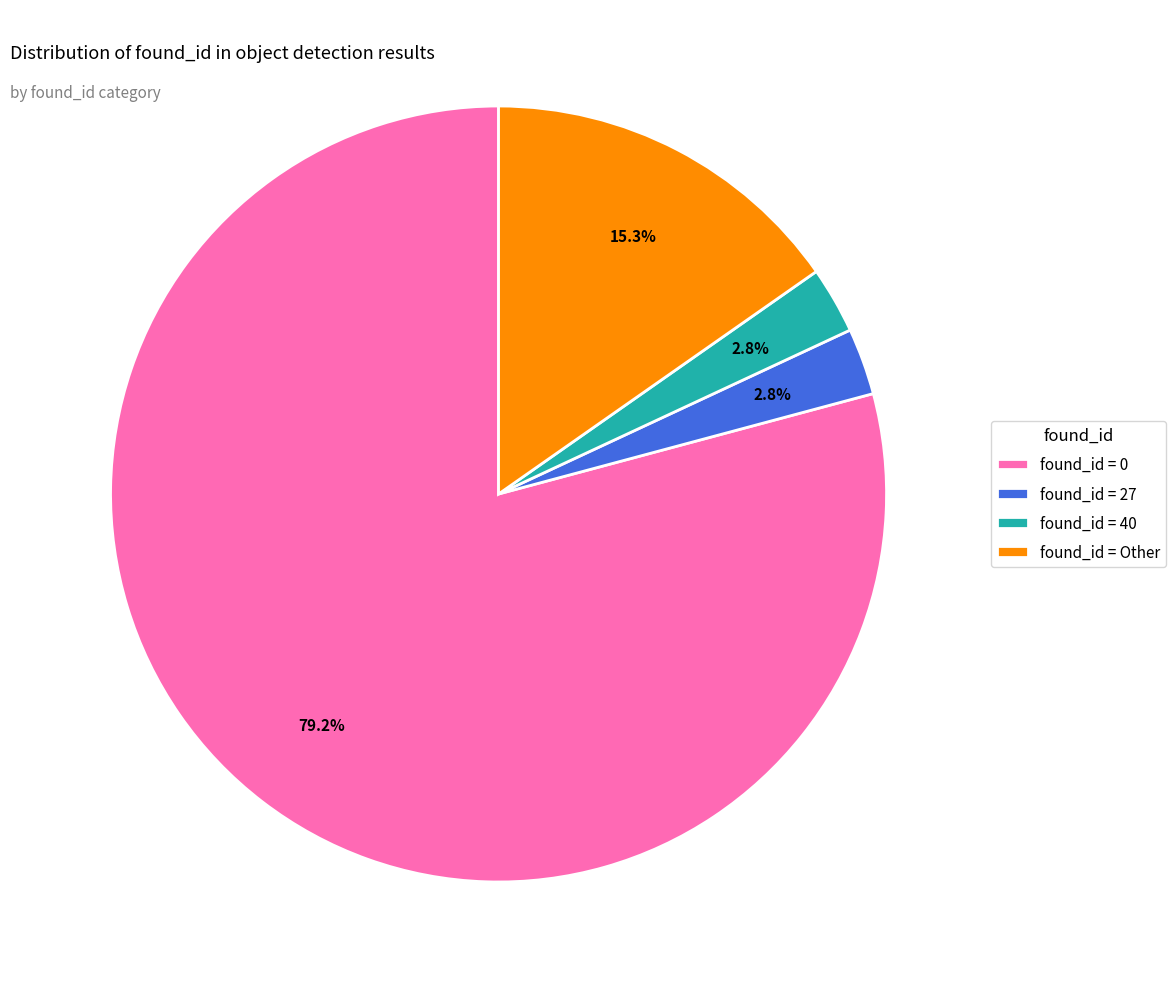

Which slice is the largest?

found_id = 0